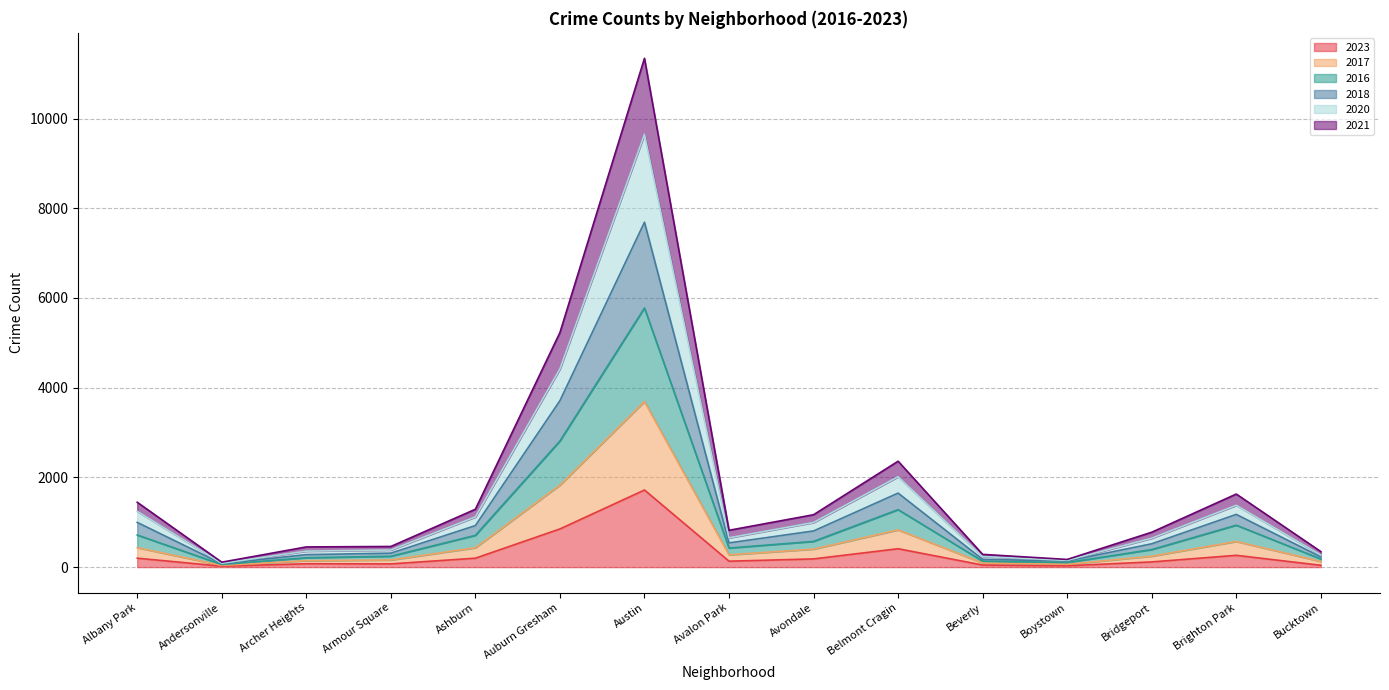

The value of 2018 at Boystown is 87. True or false?

False